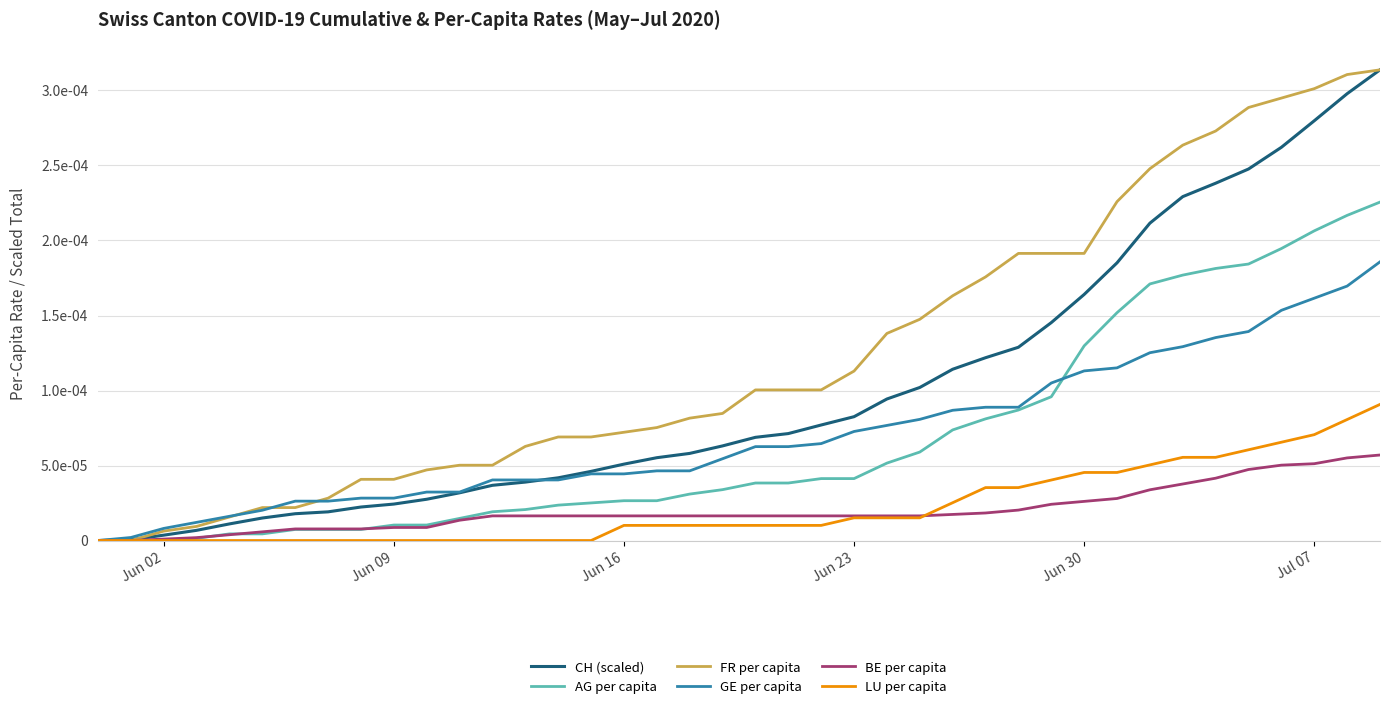

True or false: CH (scaled) has more than 0 points higher than both neighbors.

False